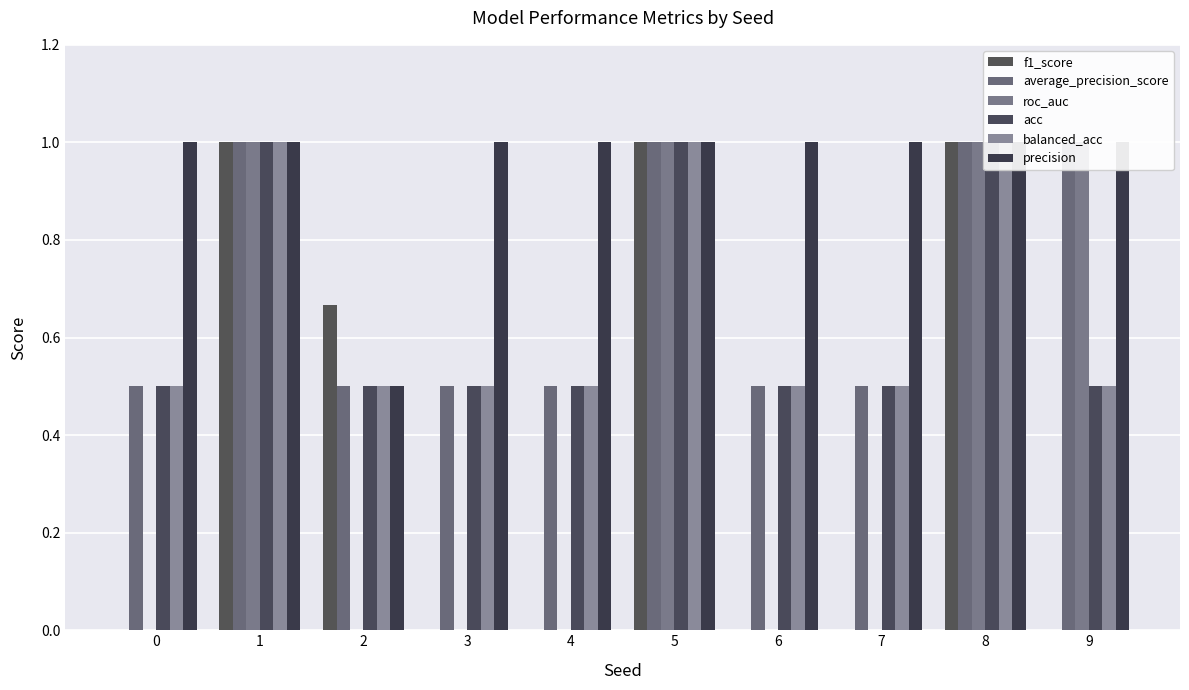

What is the value of the acc bar at the 4th from the left?

0.5